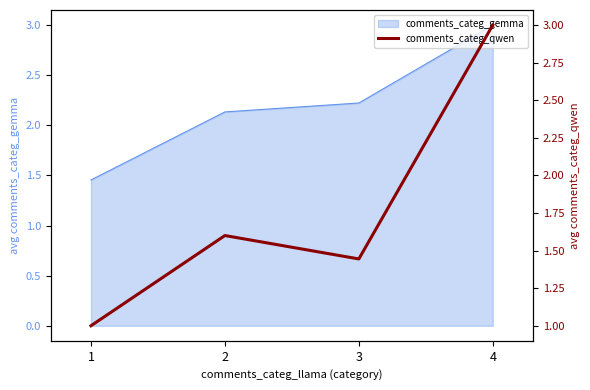

List the labels in order of value, smallest first.

1, 3, 2, 4